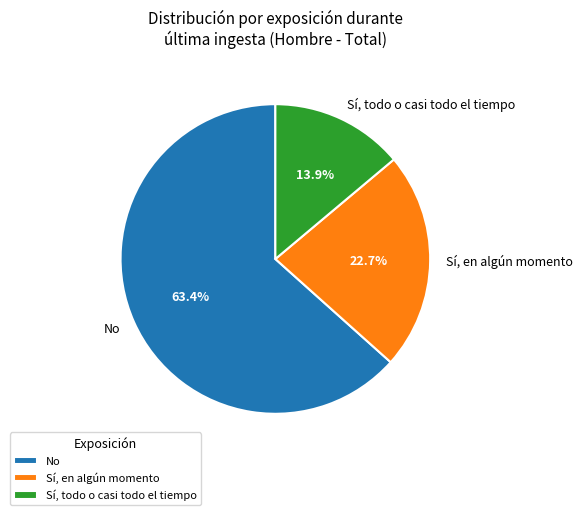

What is the ratio of the value at No to the value at Sí, en algún momento?

2.8